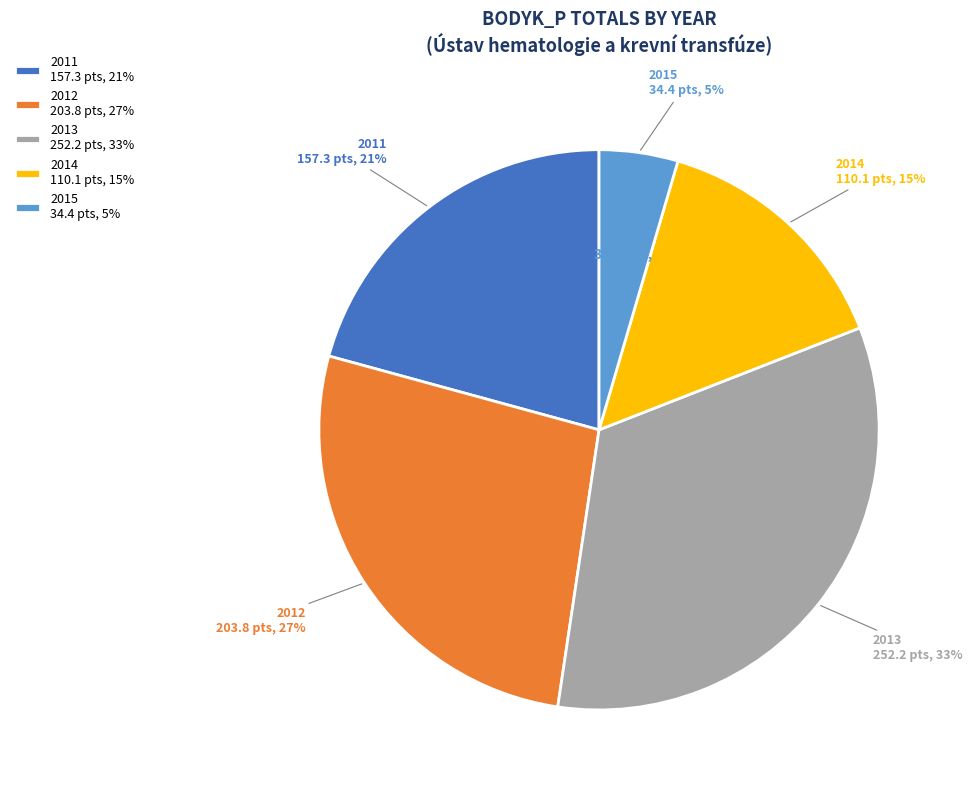

What is the largest slice in the pie chart?

2013